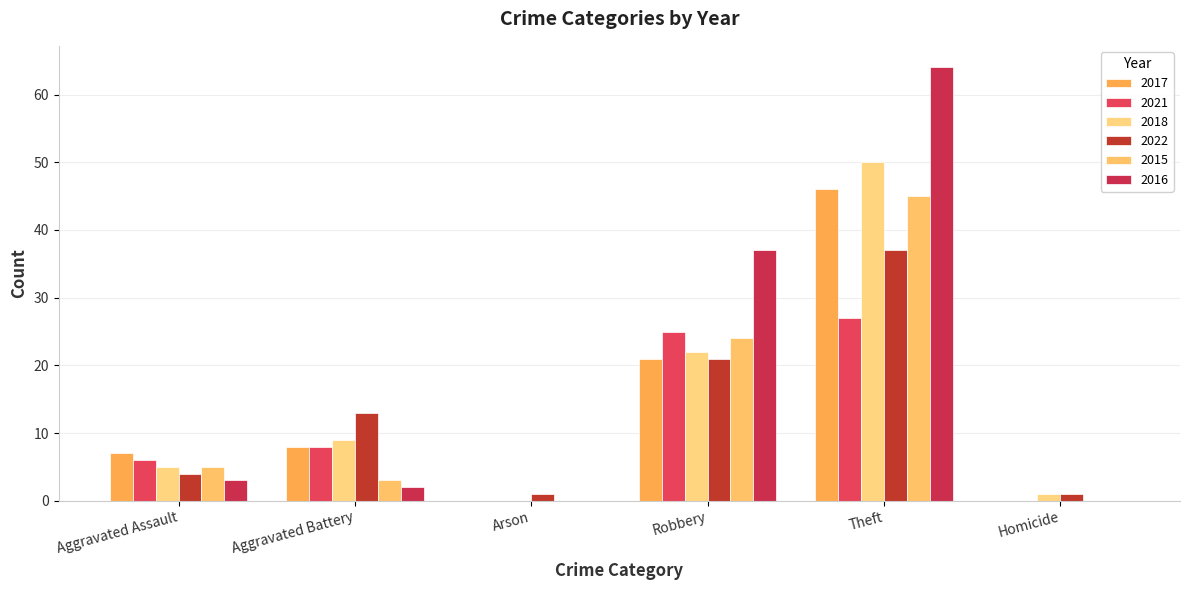

What is the total value across all series at Aggravated Battery?

43